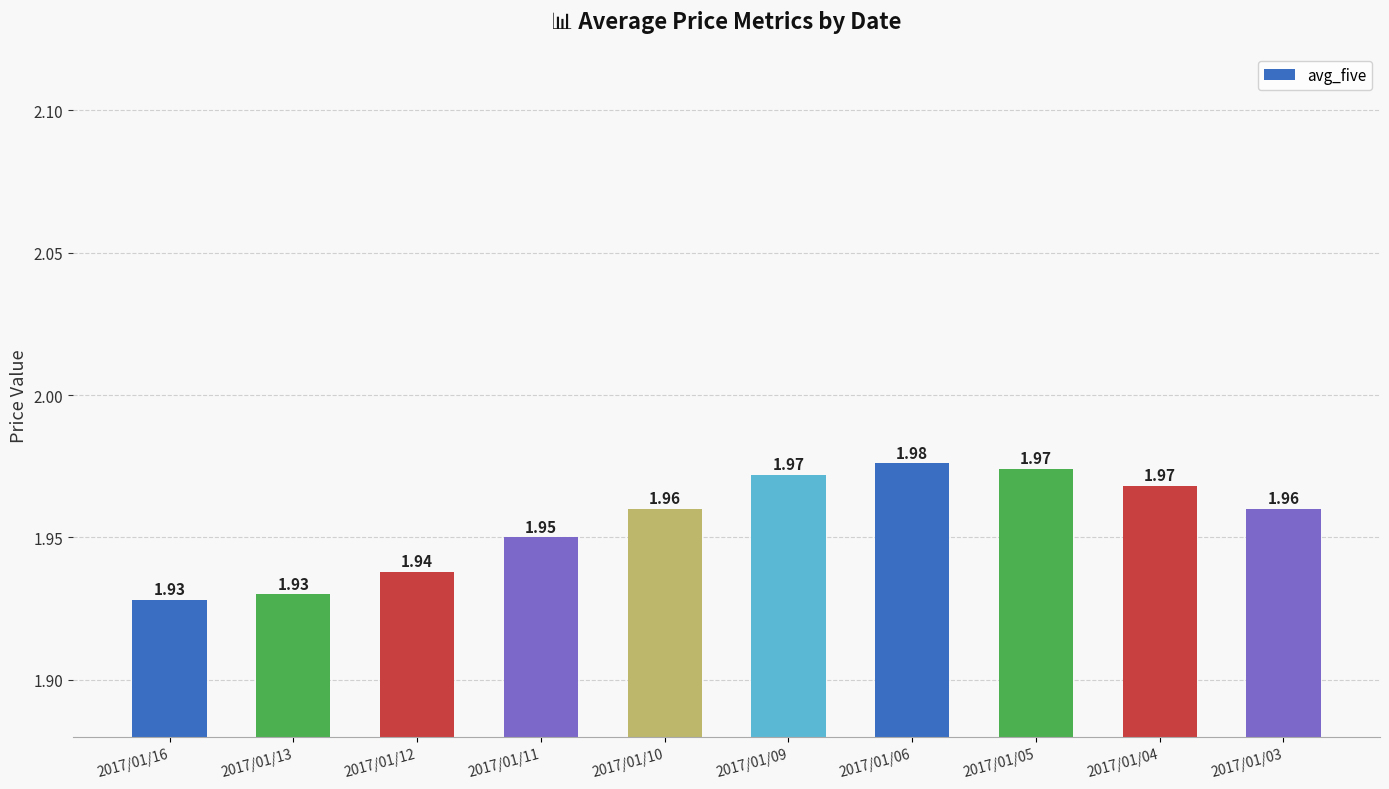

What is the sum of the values at 2017/01/03 and 2017/01/11?

3.9